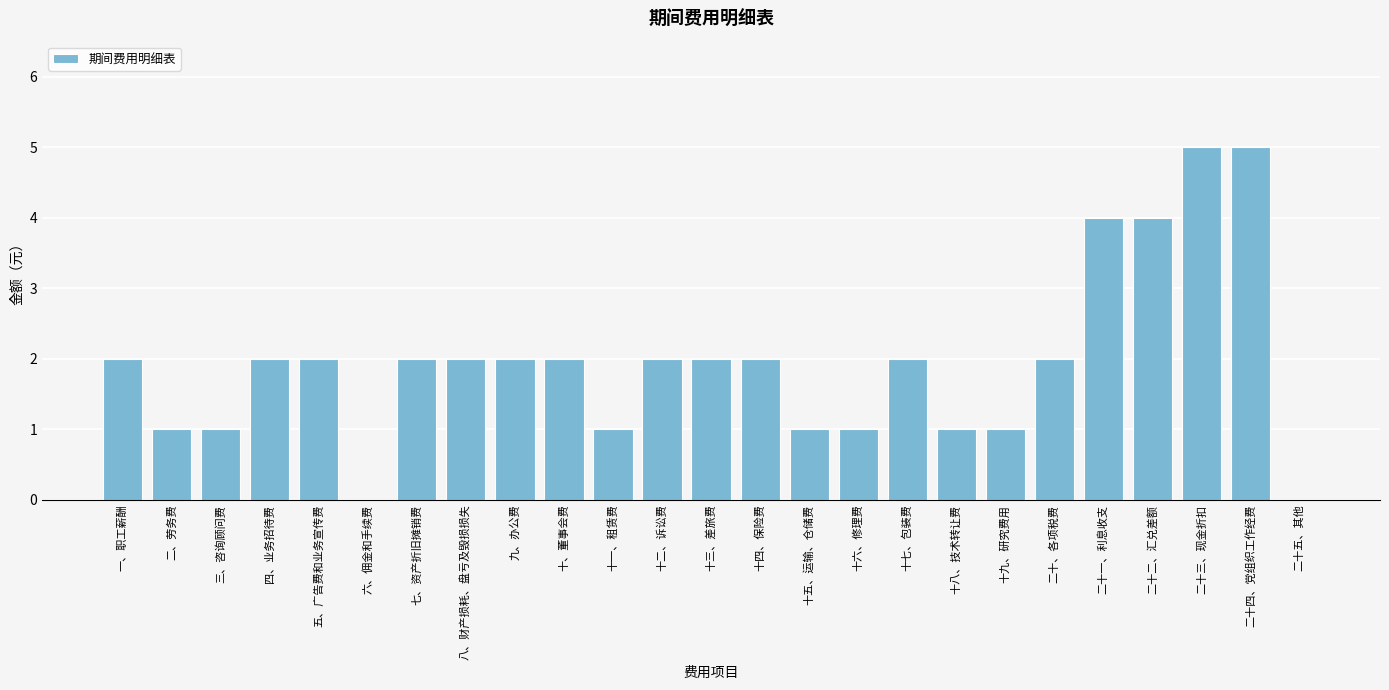

Reading left to right, extract all data points from this chart.

一、职工薪酬=2	二、劳务费=1	三、咨询顾问费=1	四、业务招待费=2	五、广告费和业务宣传费=2	六、佣金和手续费=0	七、资产折旧摊销费=2	八、财产损耗、盘亏及毁损损失=2	九、办公费=2	十、董事会费=2	十一、租赁费=1	十二、诉讼费=2	十三、差旅费=2	十四、保险费=2	十五、运输、仓储费=1	十六、修理费=1	十七、包装费=2	十八、技术转让费=1	十九、研究费用=1	二十、各项税费=2	二十一、利息收支=4	二十二、汇兑差额=4	二十三、现金折扣=5	二十四、党组织工作经费=5	二十五、其他=0